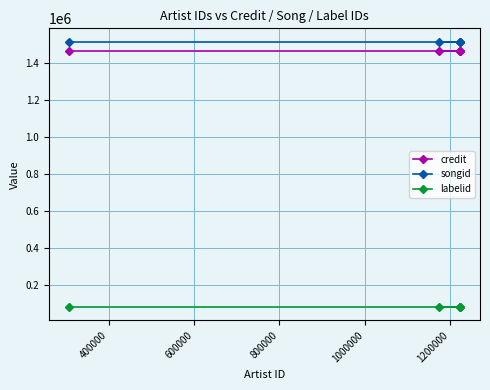

What is the value of the labelid point at the 4th from the left?

77190